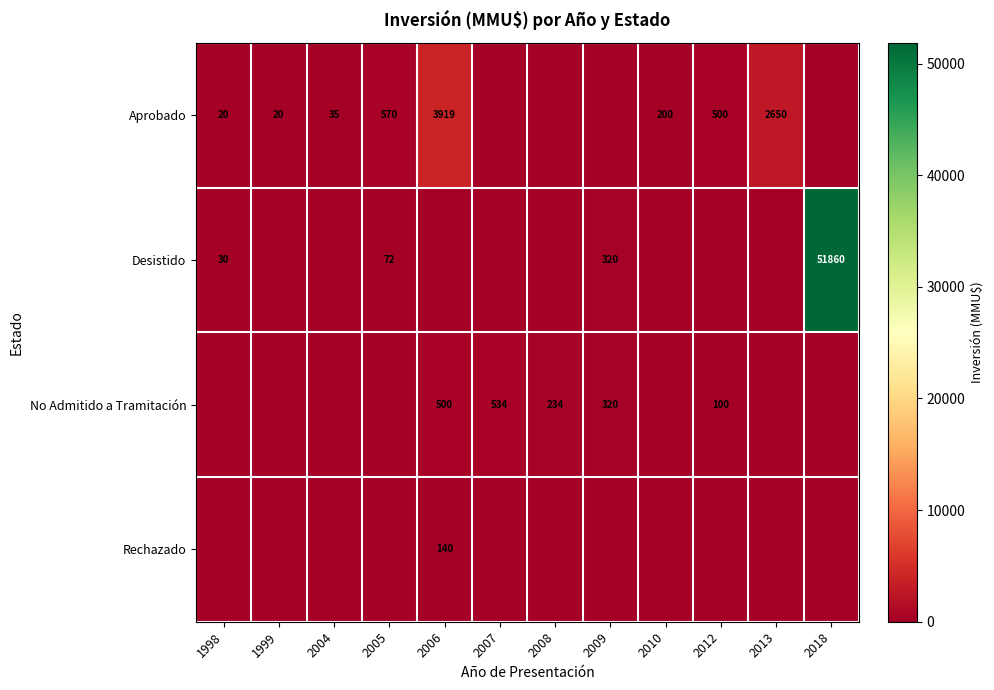

The Aprobado series shows 42 at 2010. True or false?

False